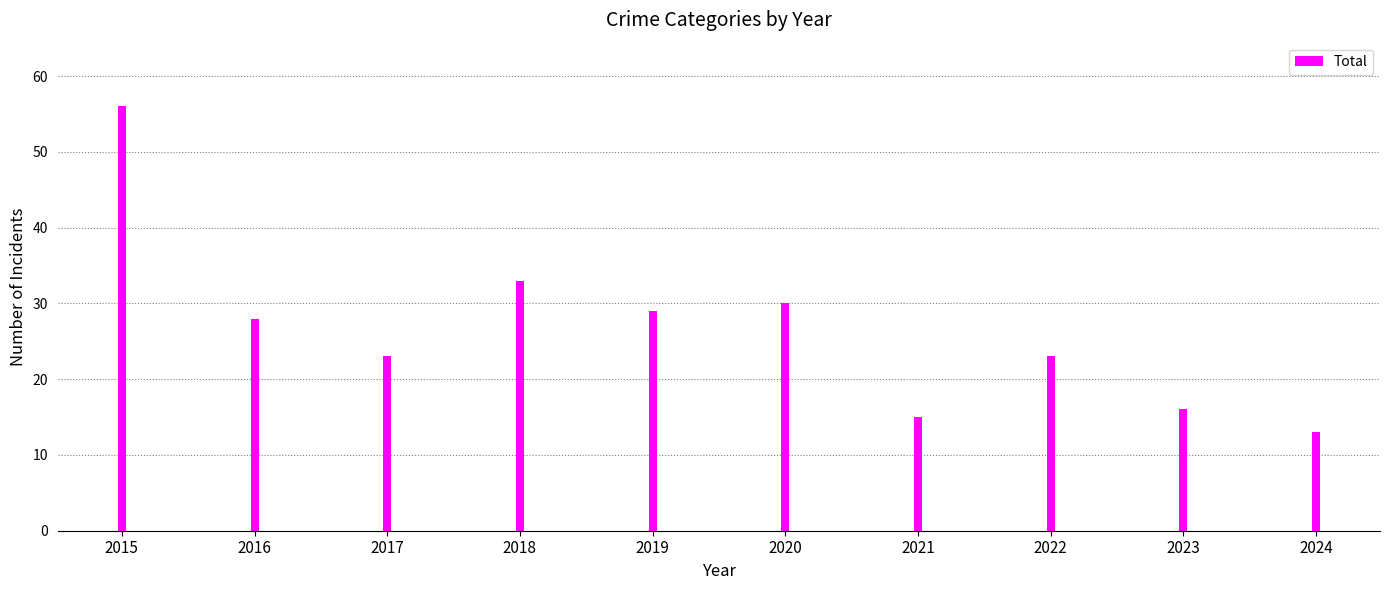

Are the bars horizontal?

No